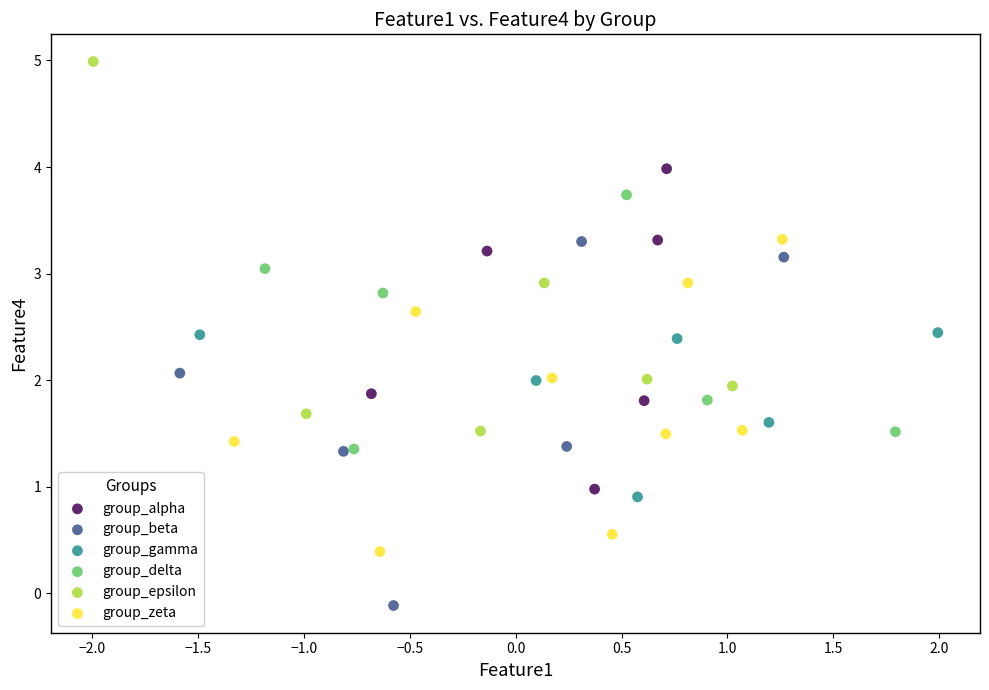

Which series reaches the minimum Y coordinate?

group_beta